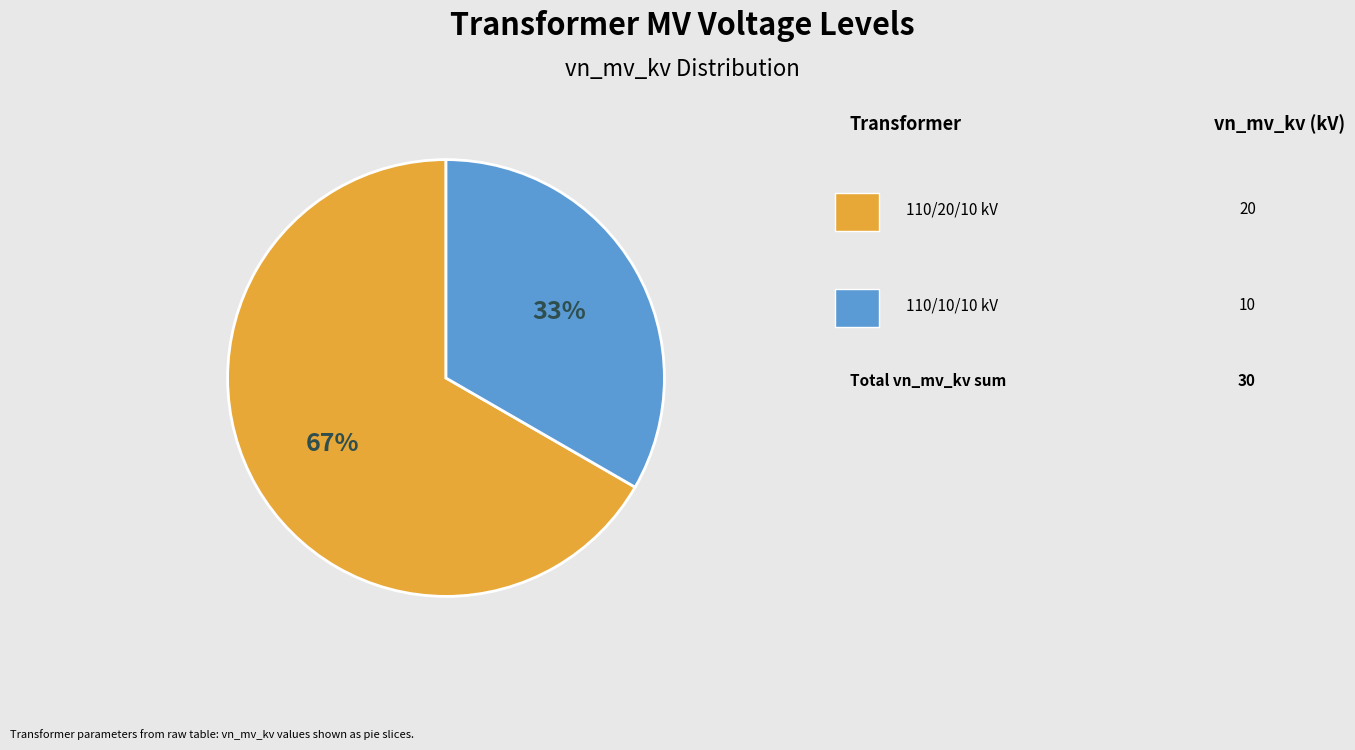

Is there a majority slice in this chart?

Yes